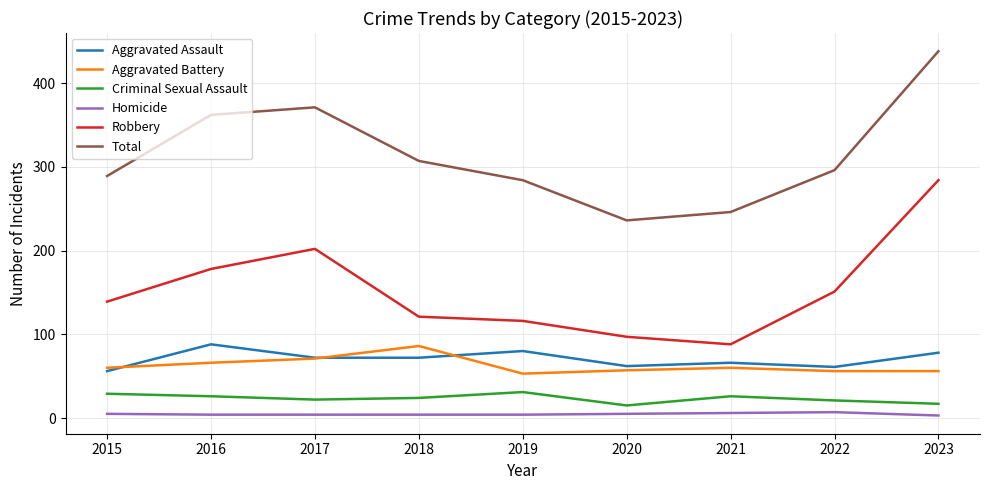

Rank the series at 2019 from lowest to highest value.

Homicide, Criminal Sexual Assault, Aggravated Battery, Aggravated Assault, Robbery, Total